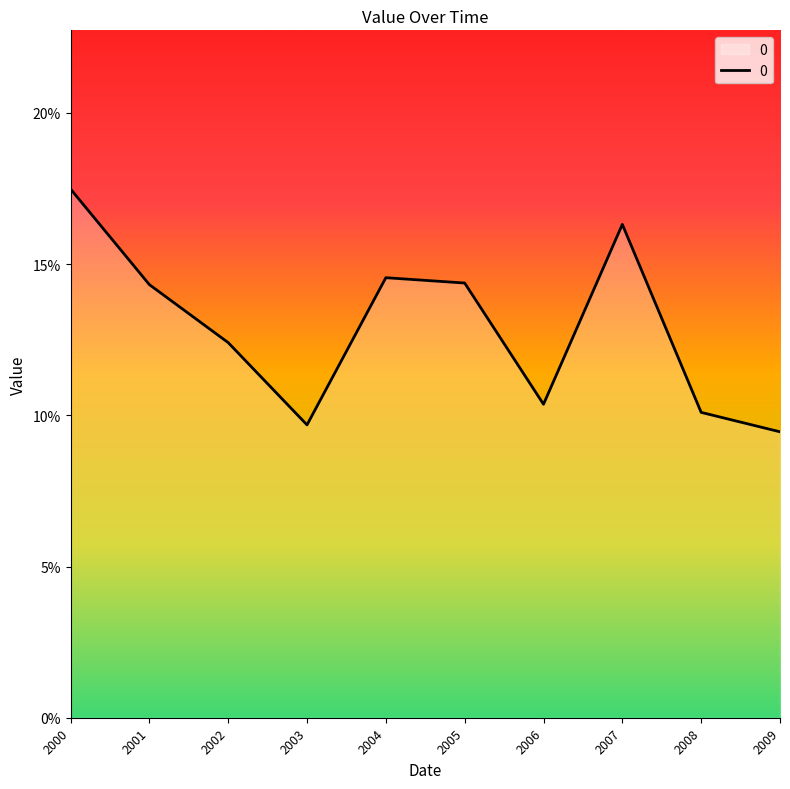

Rank the categories by value from lowest to highest.

2009, 2003, 2008, 2006, 2002, 2001, 2005, 2004, 2007, 2000